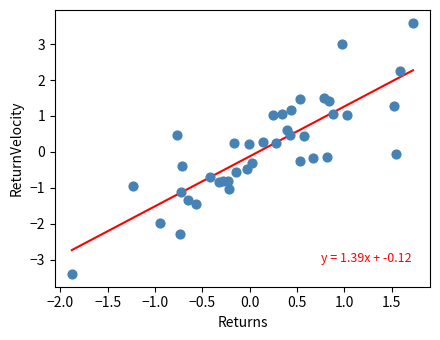

What is the range of X values (max minus min)?

3.6